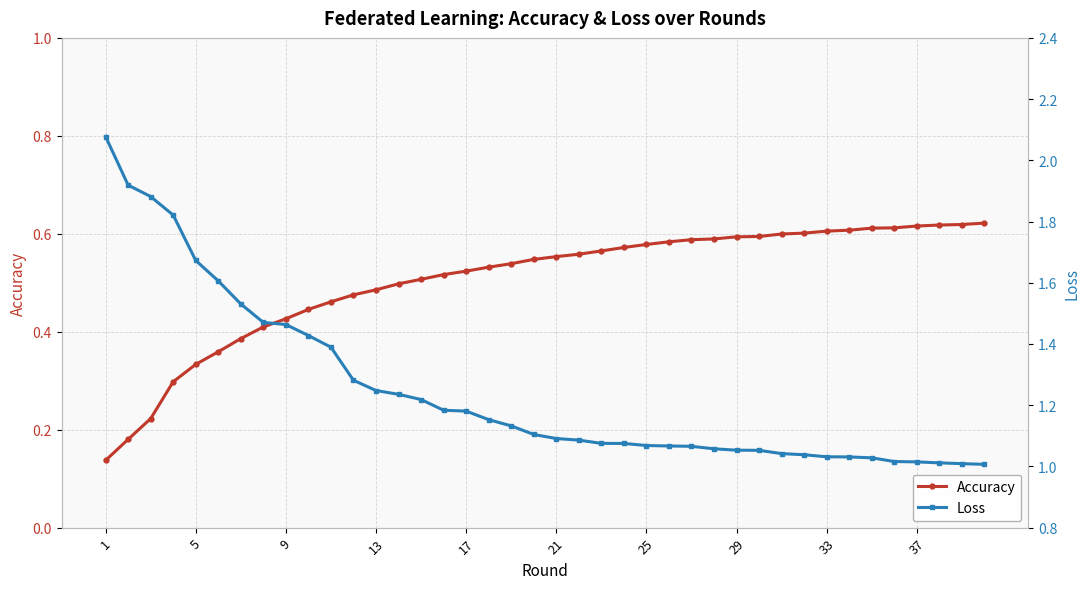

List the series in order of their overall mean, lowest first.

Accuracy, Loss